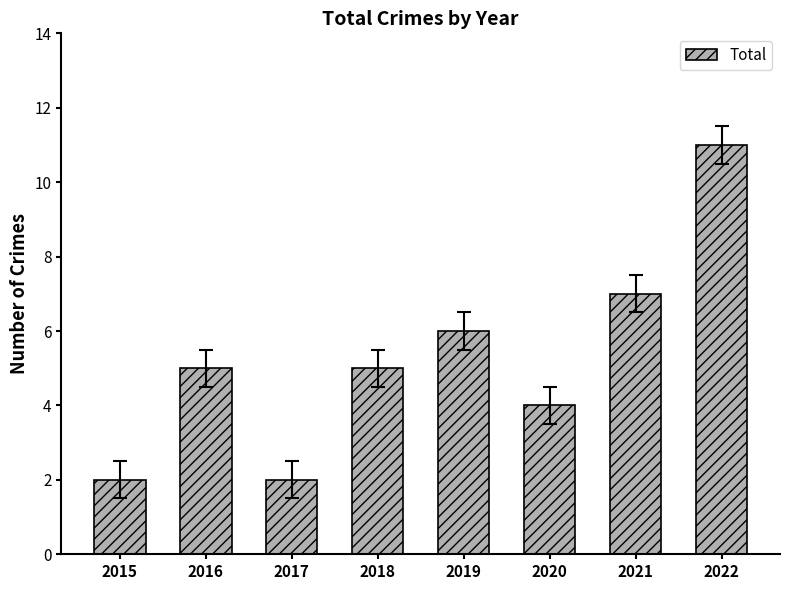

What is the value of the 1st bar from the left?

2